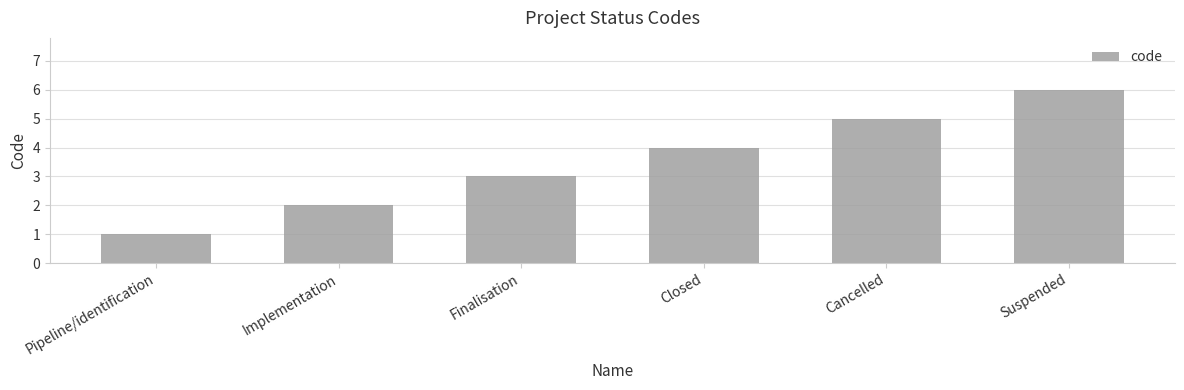

What is the approximate value at Closed?

4